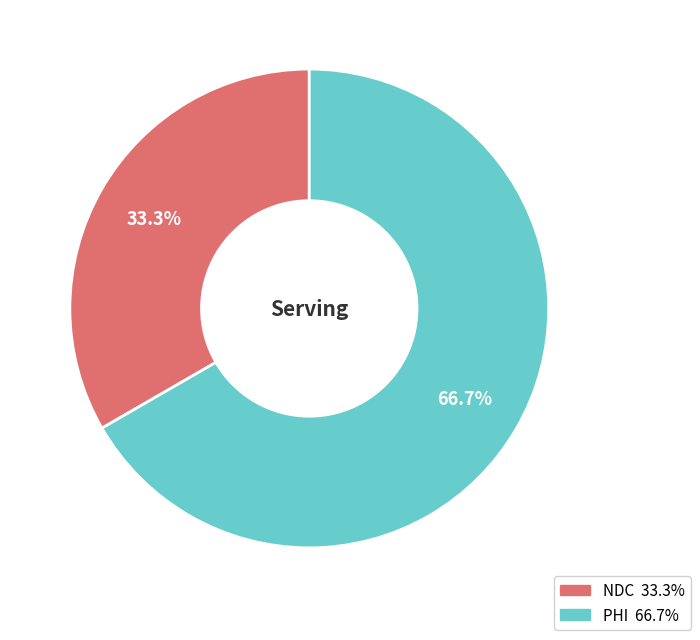

Approximately how many times larger is the value at PHI compared to NDC?

2.0